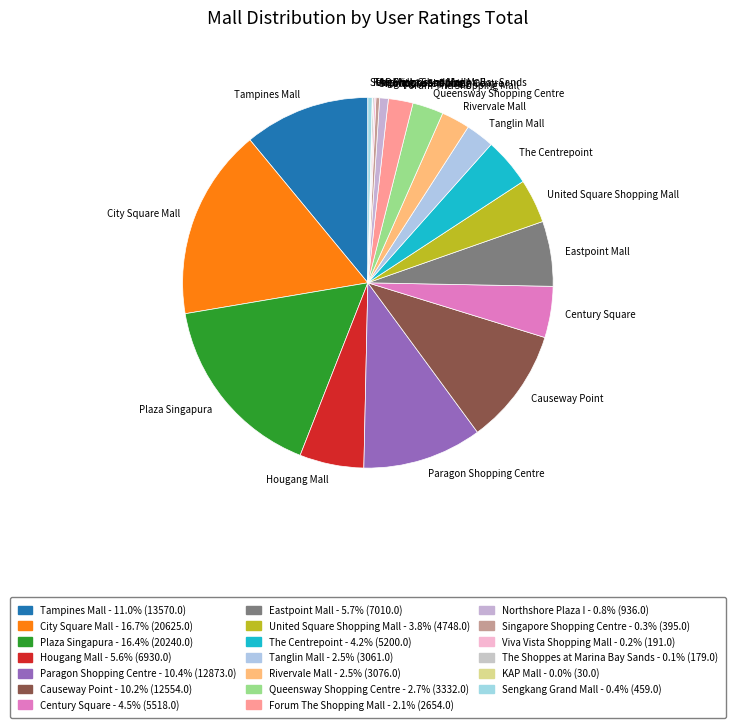

Does any single category account for the majority?

No